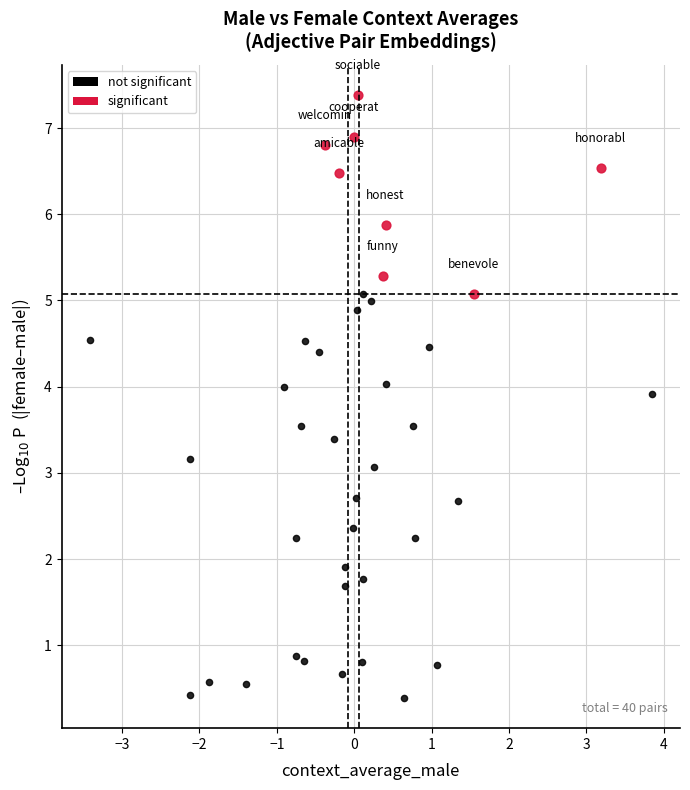

Which series reaches the minimum Y coordinate?

not significant